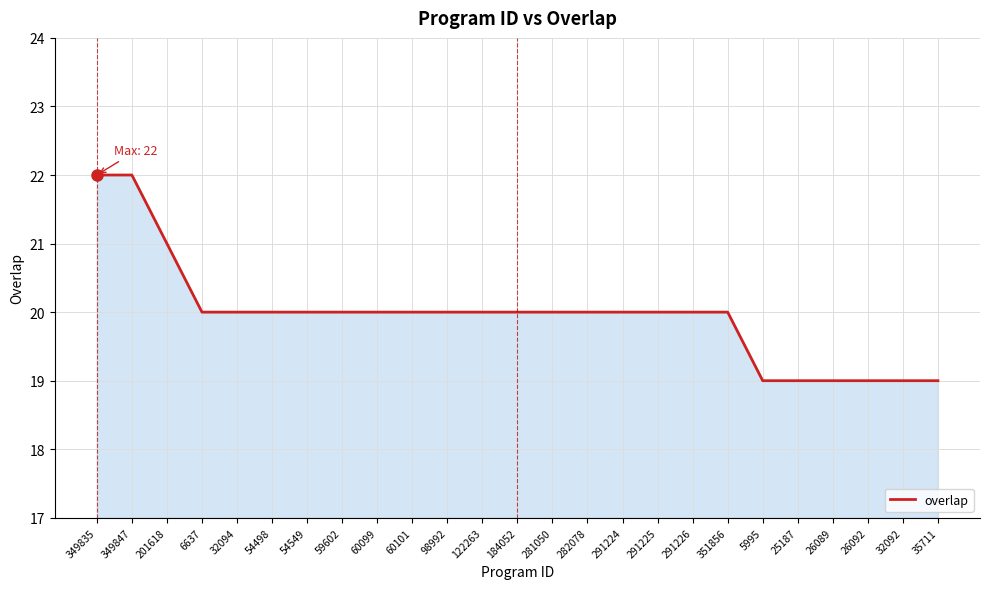

What position from the left is 5995?

20